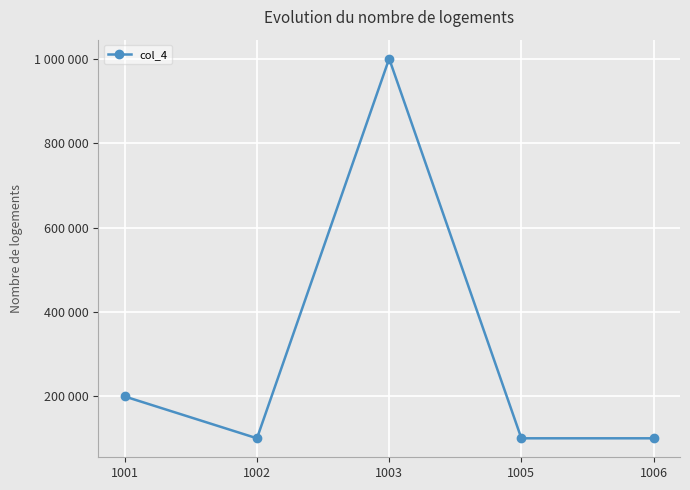

Reading left to right, list all the values displayed in this chart.

1001=200000	1002=100999	1003=1000000	1005=100999	1006=100999